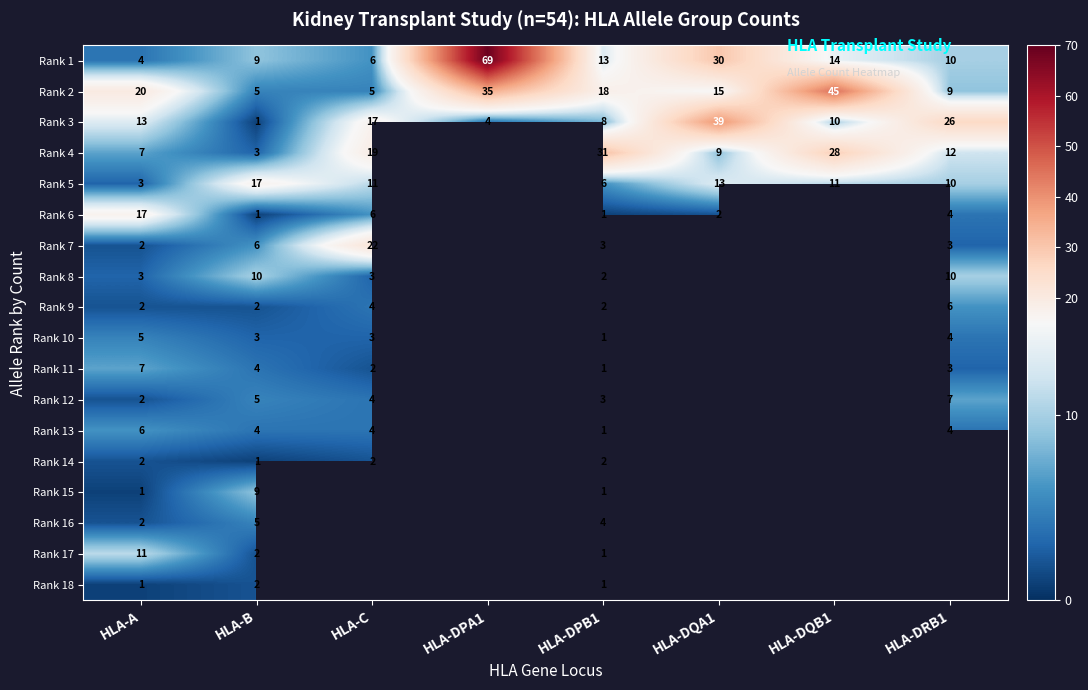

Which label corresponds to the largest value in the chart?

HLA-DPA1